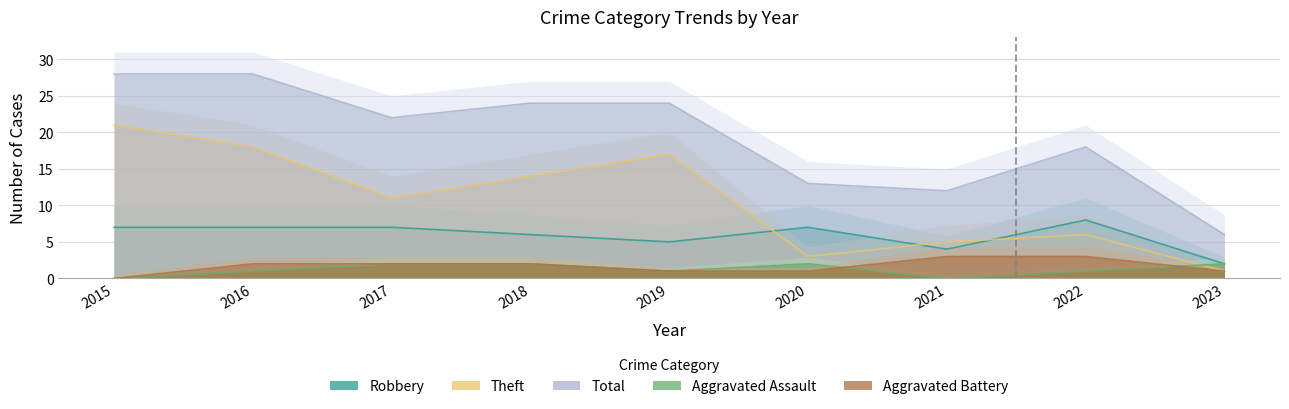

Reading left to right, extract all data points from this chart.

Aggravated Assault: 2015=0	2016=1	2017=2	2018=2	2019=1	2020=2	2021=0	2022=1	2023=2
Aggravated Battery: 2015=0	2016=2	2017=2	2018=2	2019=1	2020=1	2021=3	2022=3	2023=1
Robbery: 2015=7	2016=7	2017=7	2018=6	2019=5	2020=7	2021=4	2022=8	2023=2
Theft: 2015=21	2016=18	2017=11	2018=14	2019=17	2020=3	2021=5	2022=6	2023=1
Total: 2015=28	2016=28	2017=22	2018=24	2019=24	2020=13	2021=12	2022=18	2023=6